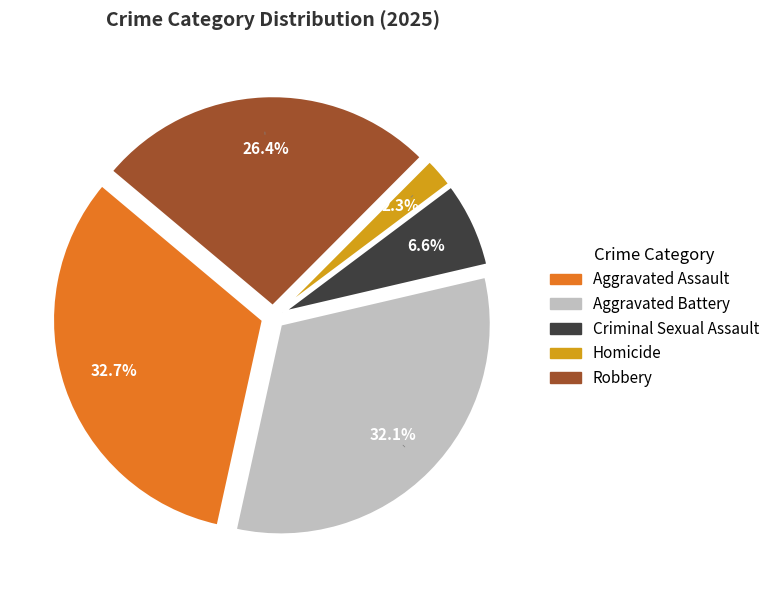

Which has a higher value, Aggravated Assault or Homicide?

Aggravated Assault